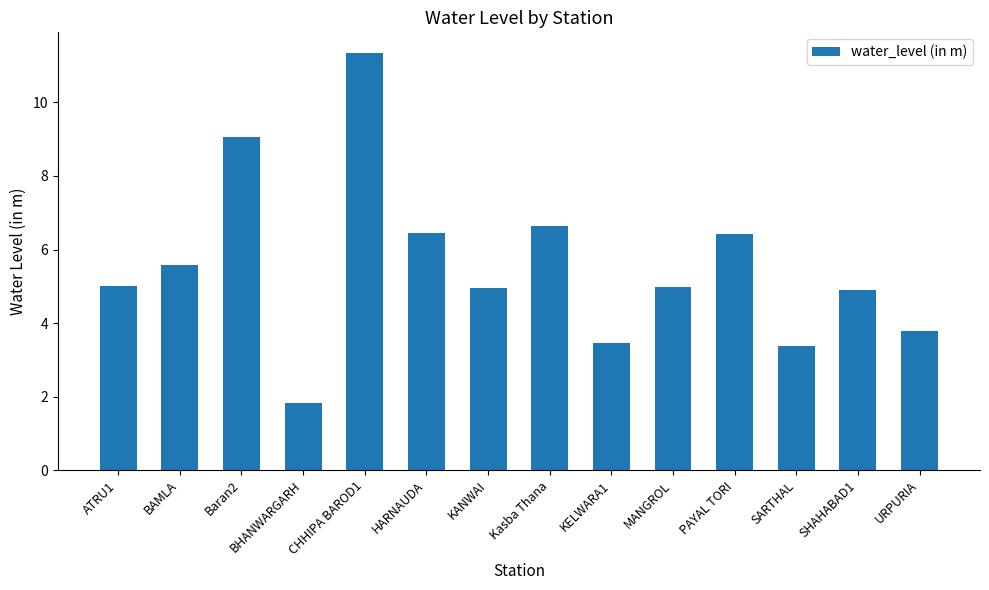

Is it true that the value at HARNAUDA is 6.5?

True